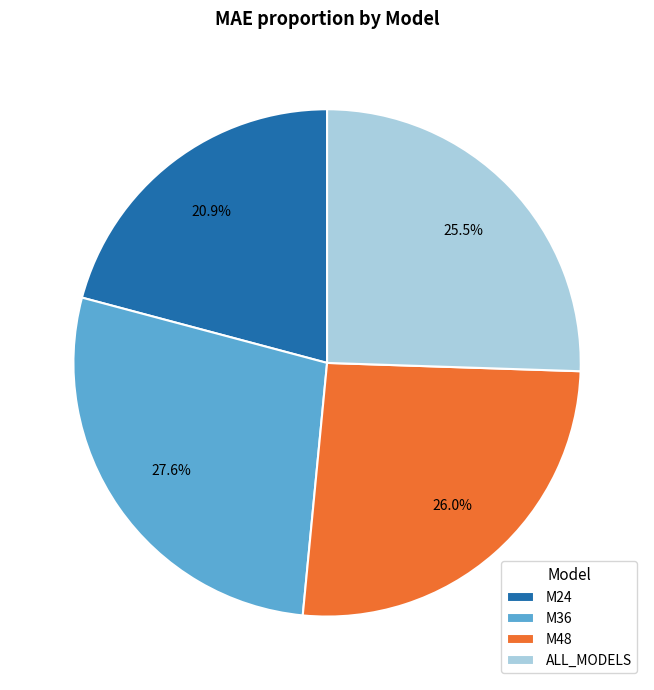

To the nearest percent, what is the difference between the largest and smallest slice percentages?

7%